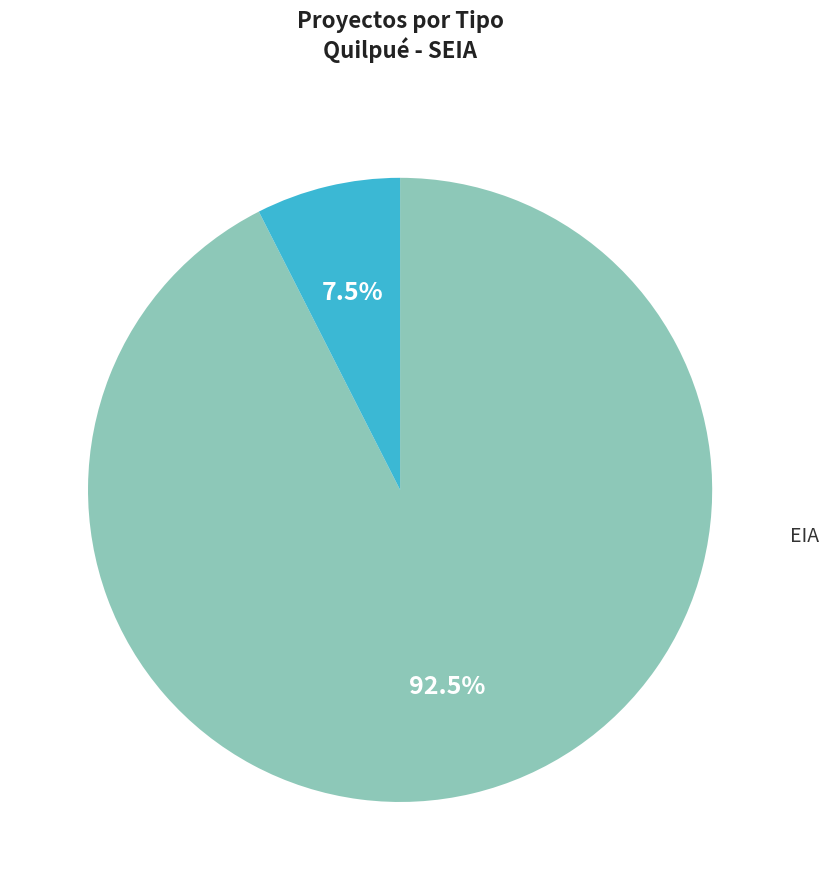

To the nearest percent, what is the difference between the EIA and DIA slice percentages?

85%